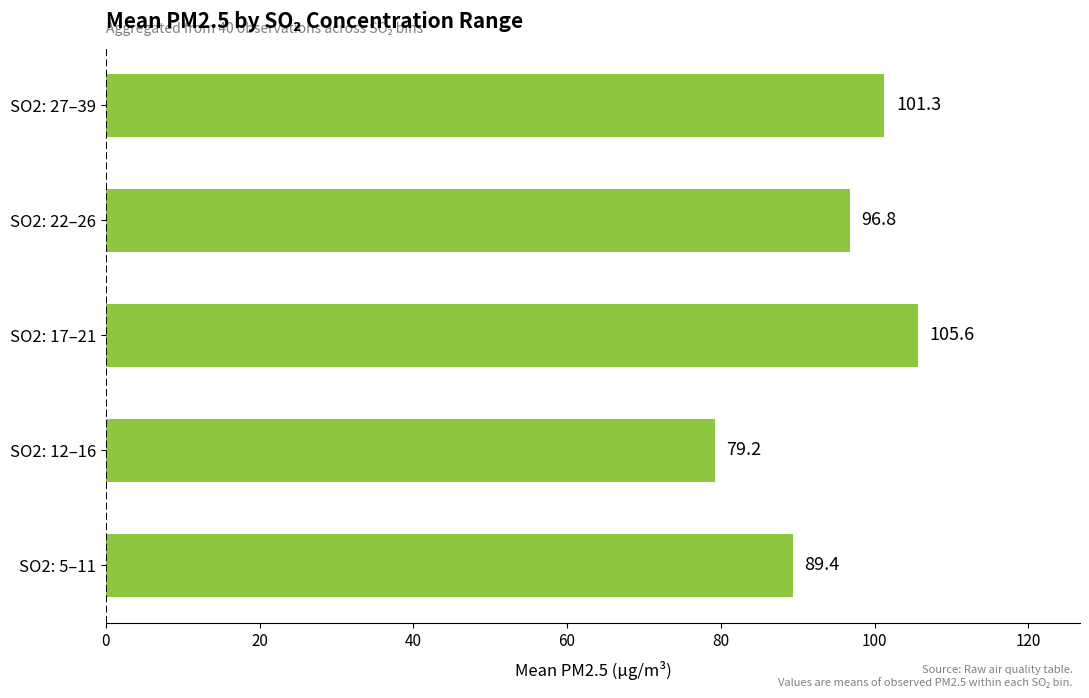

The chart shows a value of 33.3 at SO2: 12–16. True or false?

False